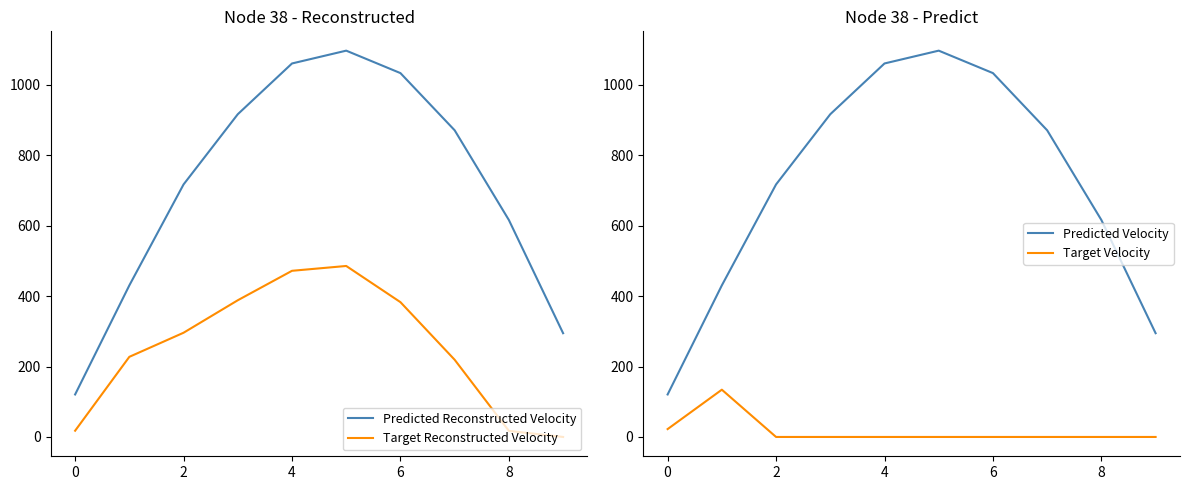

True or false: Predicted Reconstructed Velocity and Target Reconstructed Velocity intersect in this chart.

False